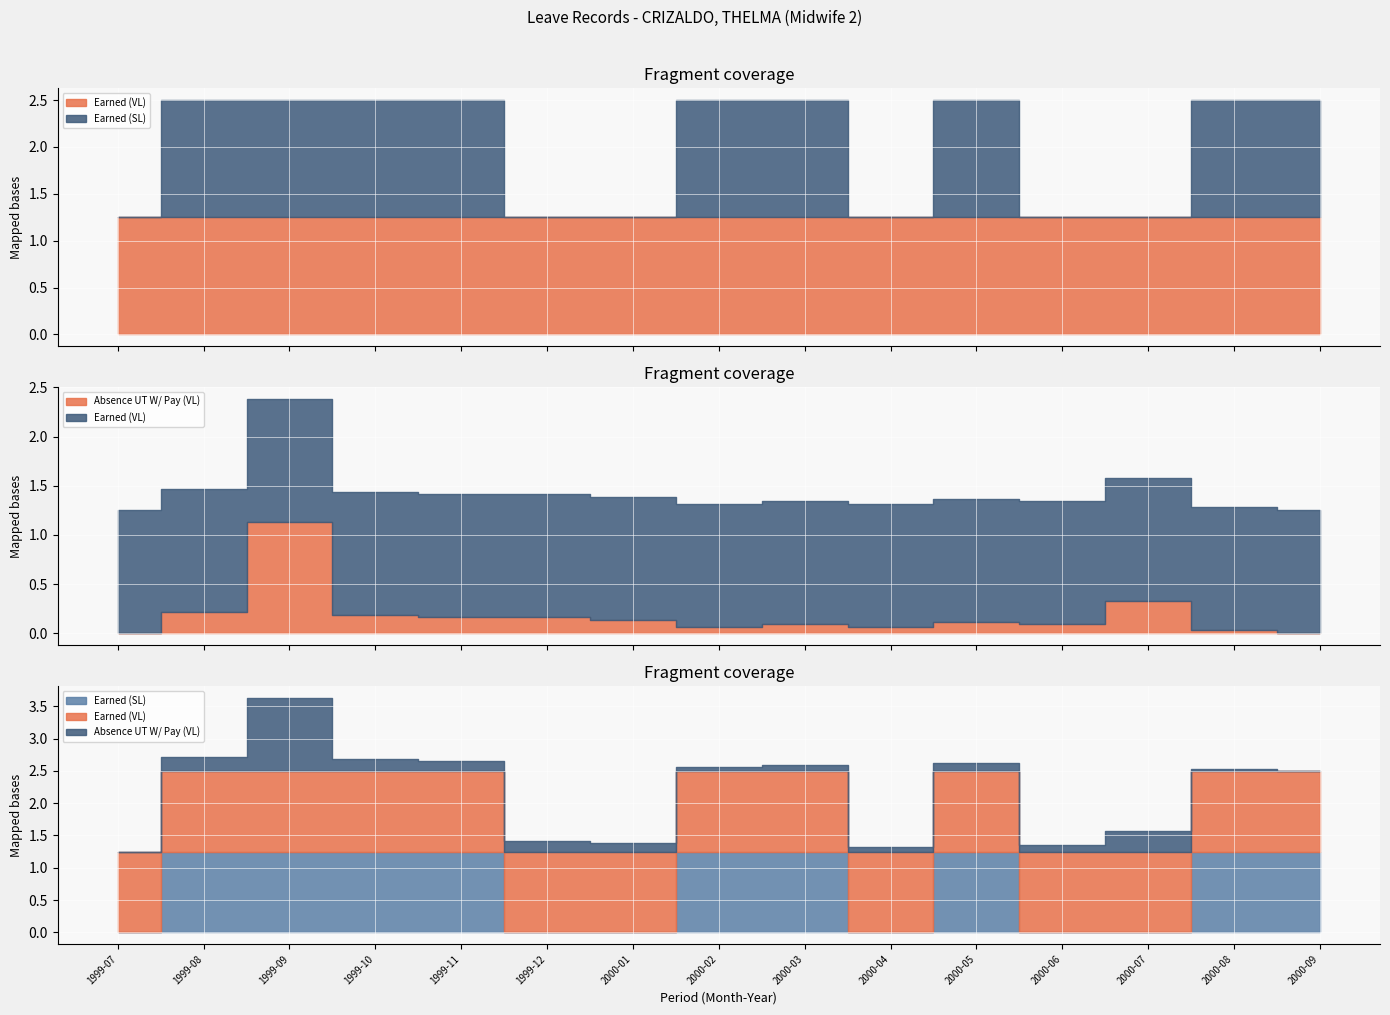

At how many categories does at least one series exceed 0?

15